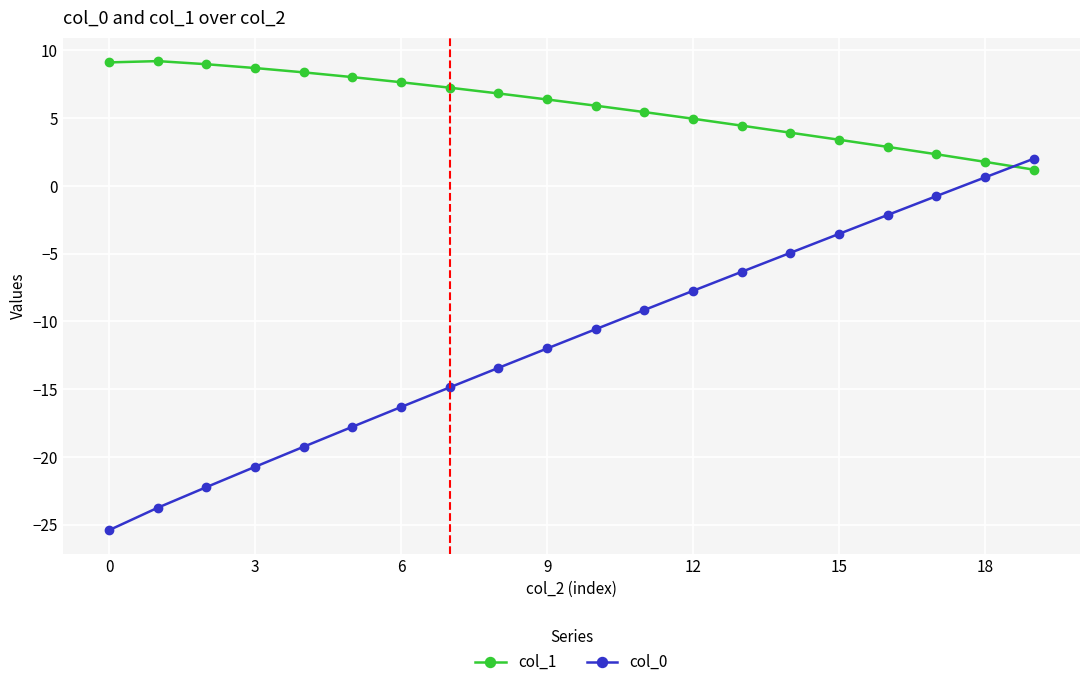

Which series has the largest total across all categories?

col_1